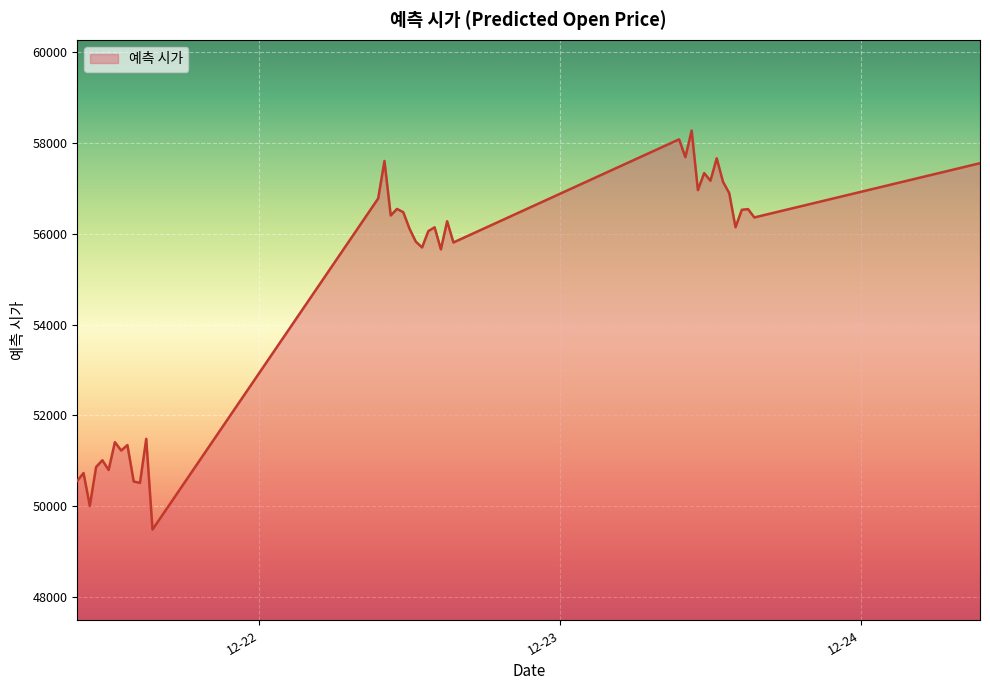

What is the minimum value shown in the chart?

49479.3